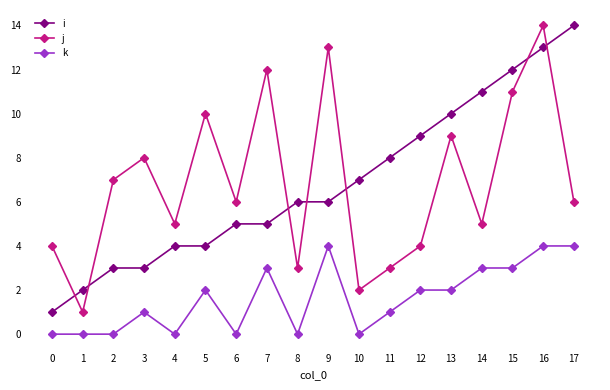

What is the difference between the j values at 11 and 14?

2